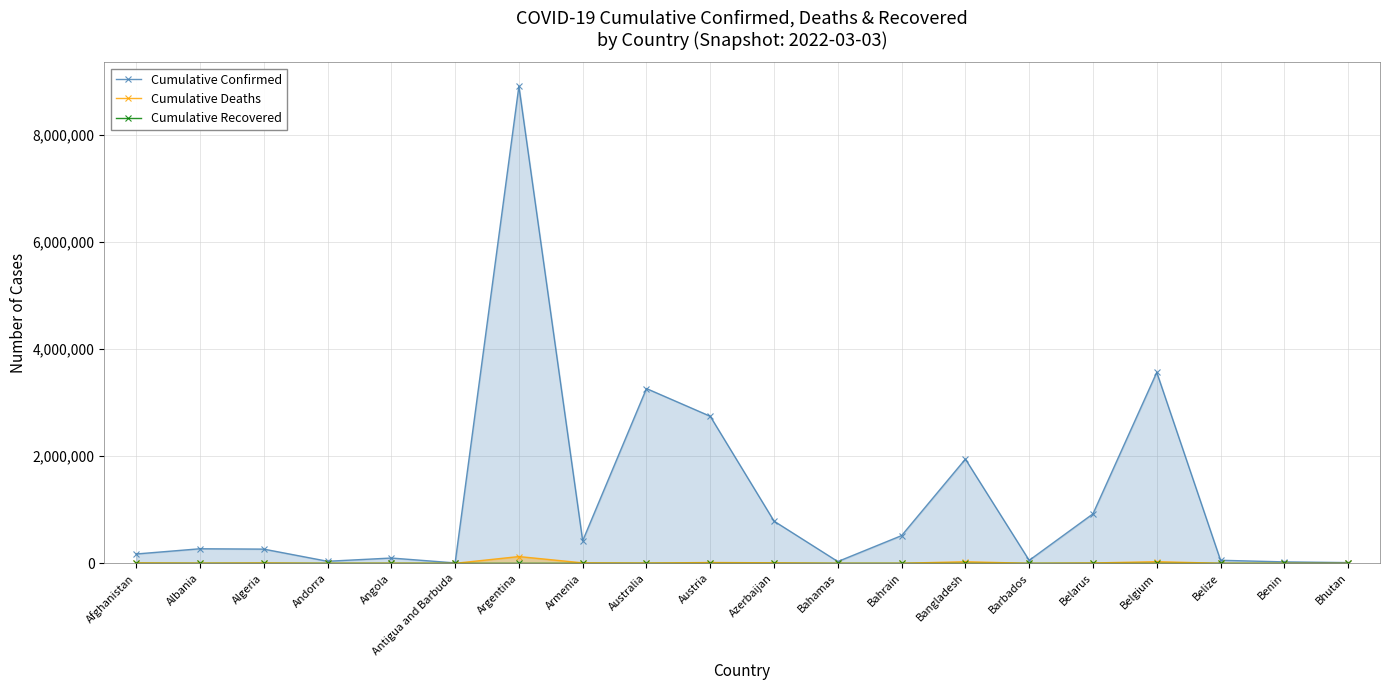

List the labels in order of Cumulative Confirmed value, smallest first.

Antigua and Barbuda, Bhutan, Benin, Bahamas, Andorra, Barbados, Belize, Angola, Afghanistan, Algeria, Albania, Armenia, Bahrain, Azerbaijan, Belarus, Bangladesh, Austria, Australia, Belgium, Argentina